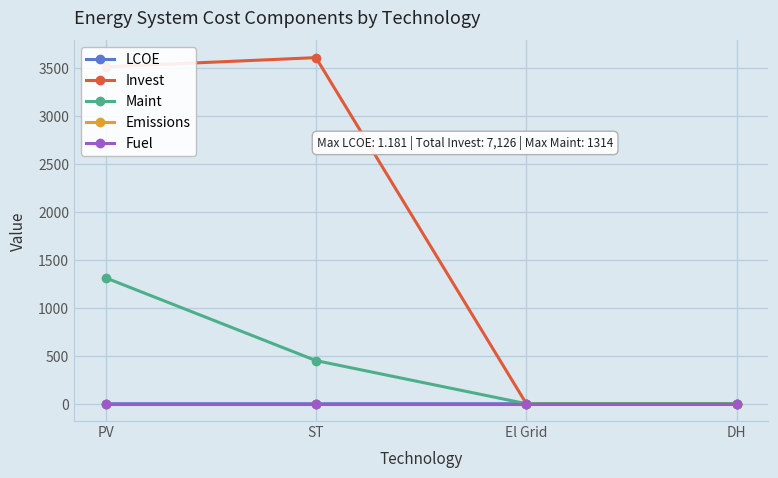

Does the chart have visible grid lines?

Yes